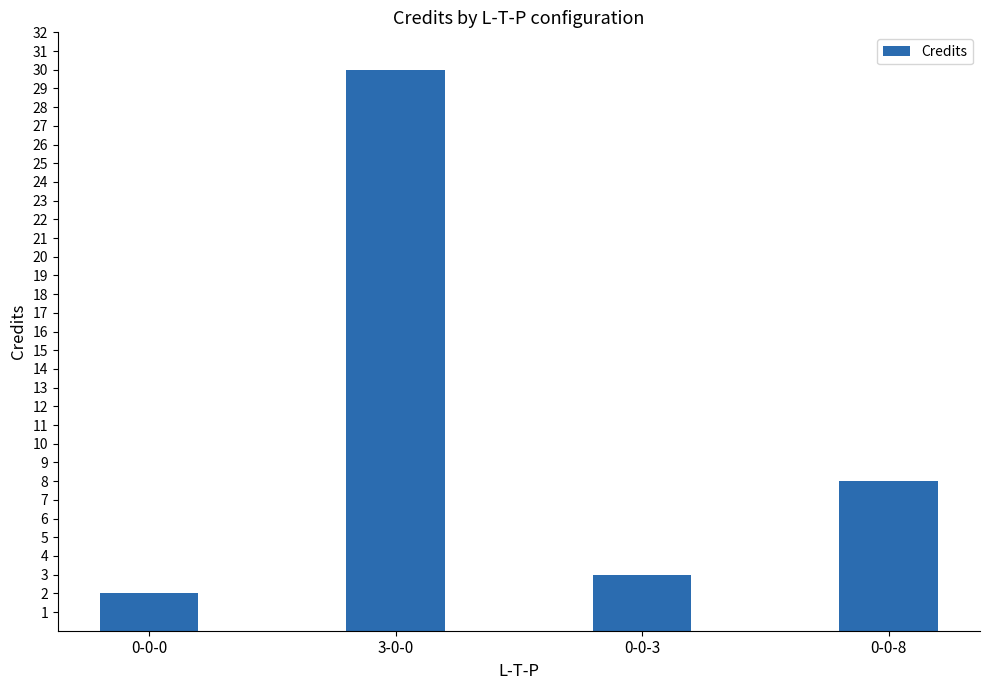

How many data points are less than 8?

2